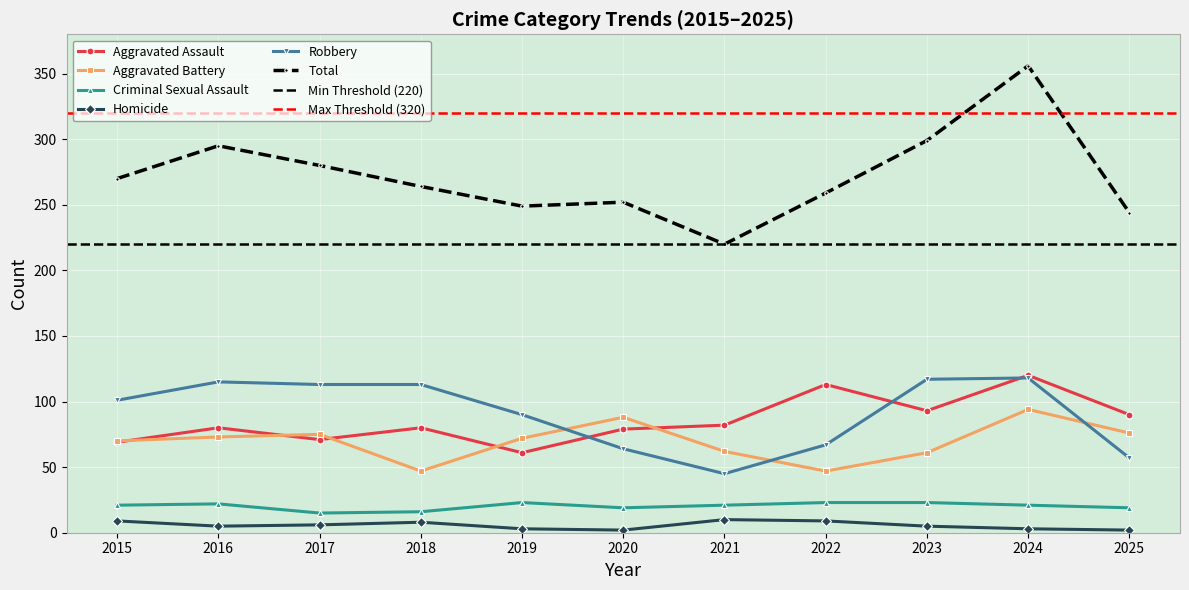

At which category is the sum across all series the highest?

2024